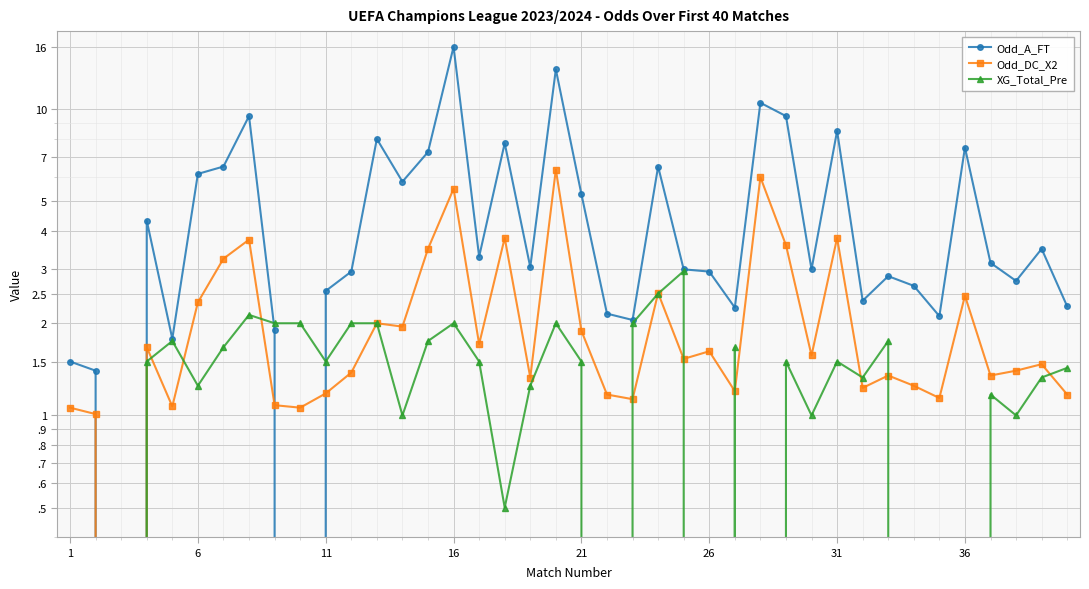

Which series has the largest total across all categories?

Odd_A_FT